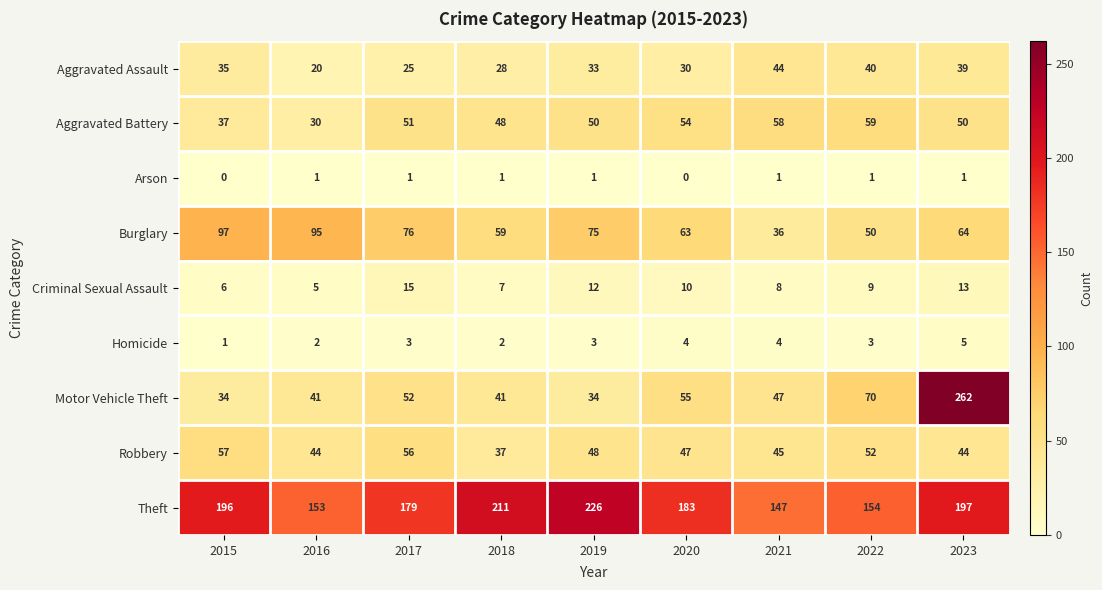

Read the Motor Vehicle Theft value at 2023, to the nearest 5.

260